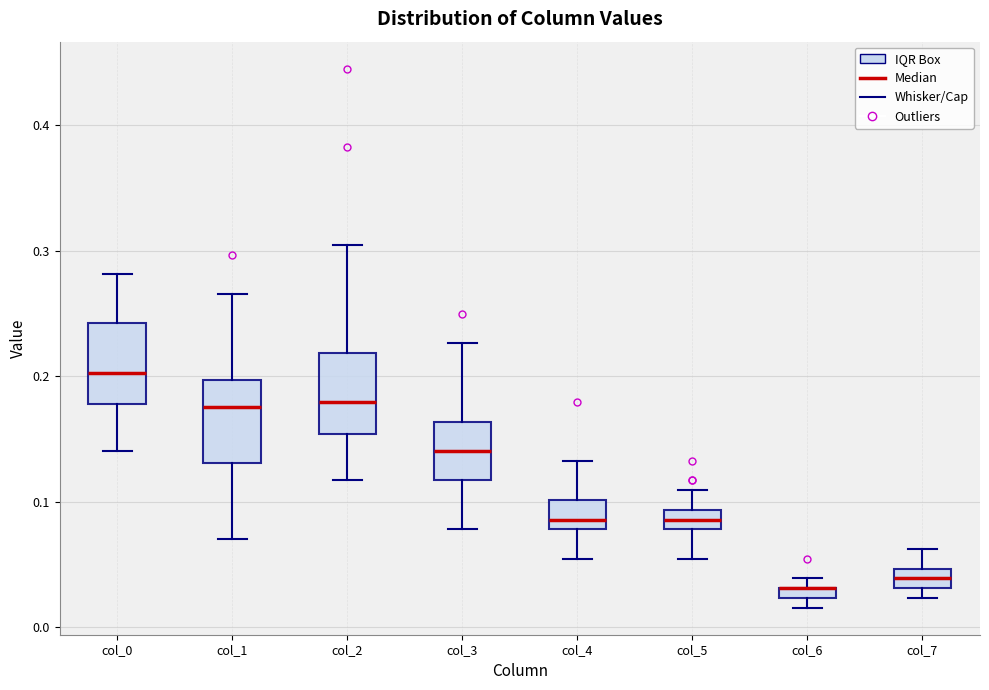

Where is the upper edge of the box for col_3 on the y-axis? The values are not printed on the chart, so give them approximately, as read against the axis.

0.16